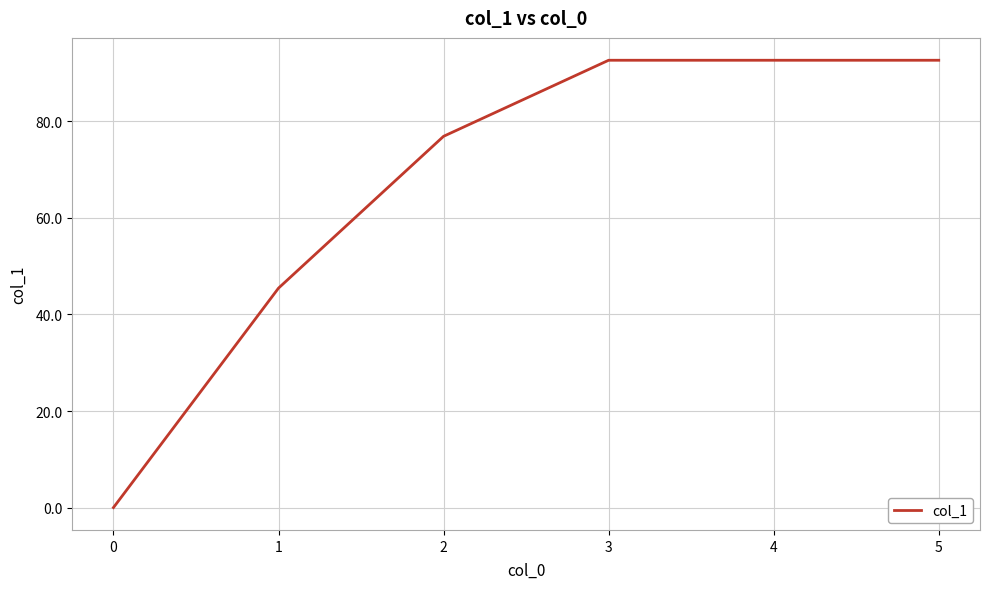

What is the greatest value displayed?

92.7